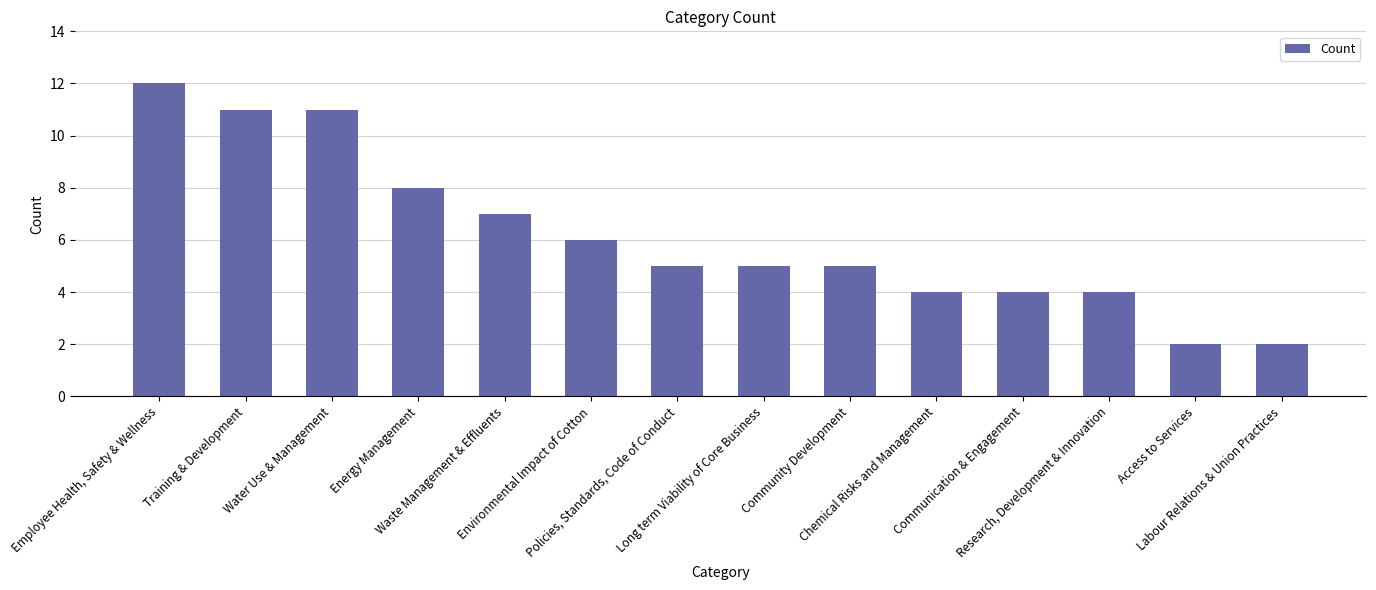

What is the difference between the maximum and minimum values?

10